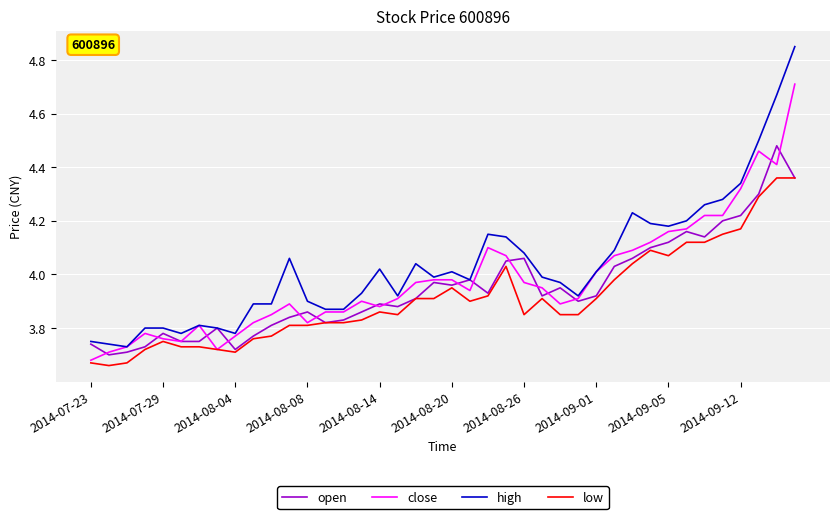

Rank the series by their average value, from lowest to highest.

low, open, close, high